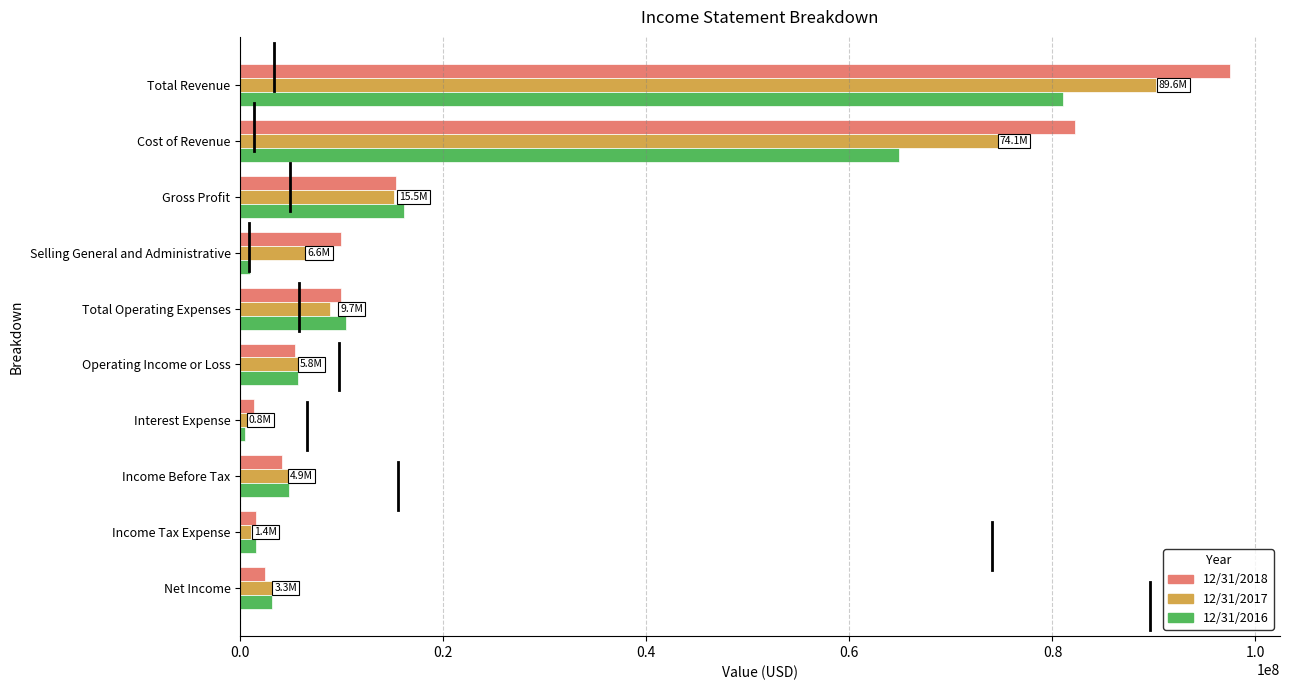

Which series changed the most between Cost of Revenue and Operating Income or Loss?

12/31/2018